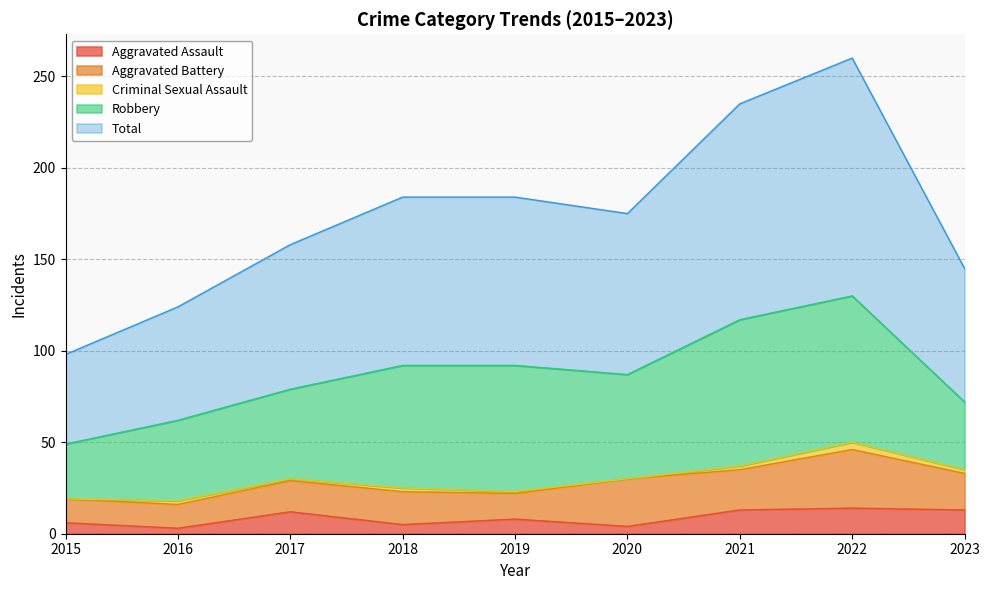

What is the value of the Total point at the 4th from the left?

92